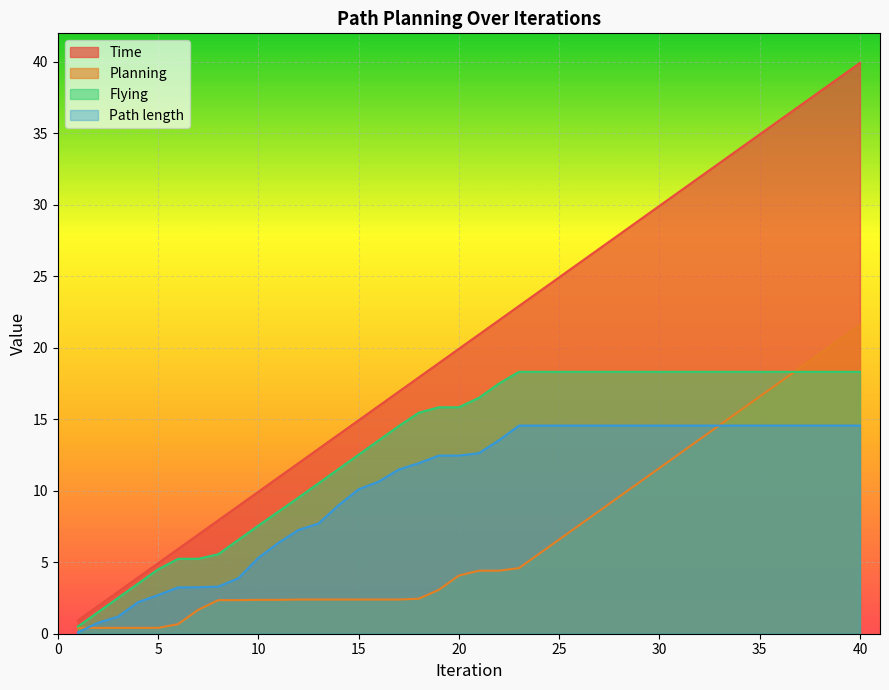

True or false: Planning and Time intersect in this chart.

False